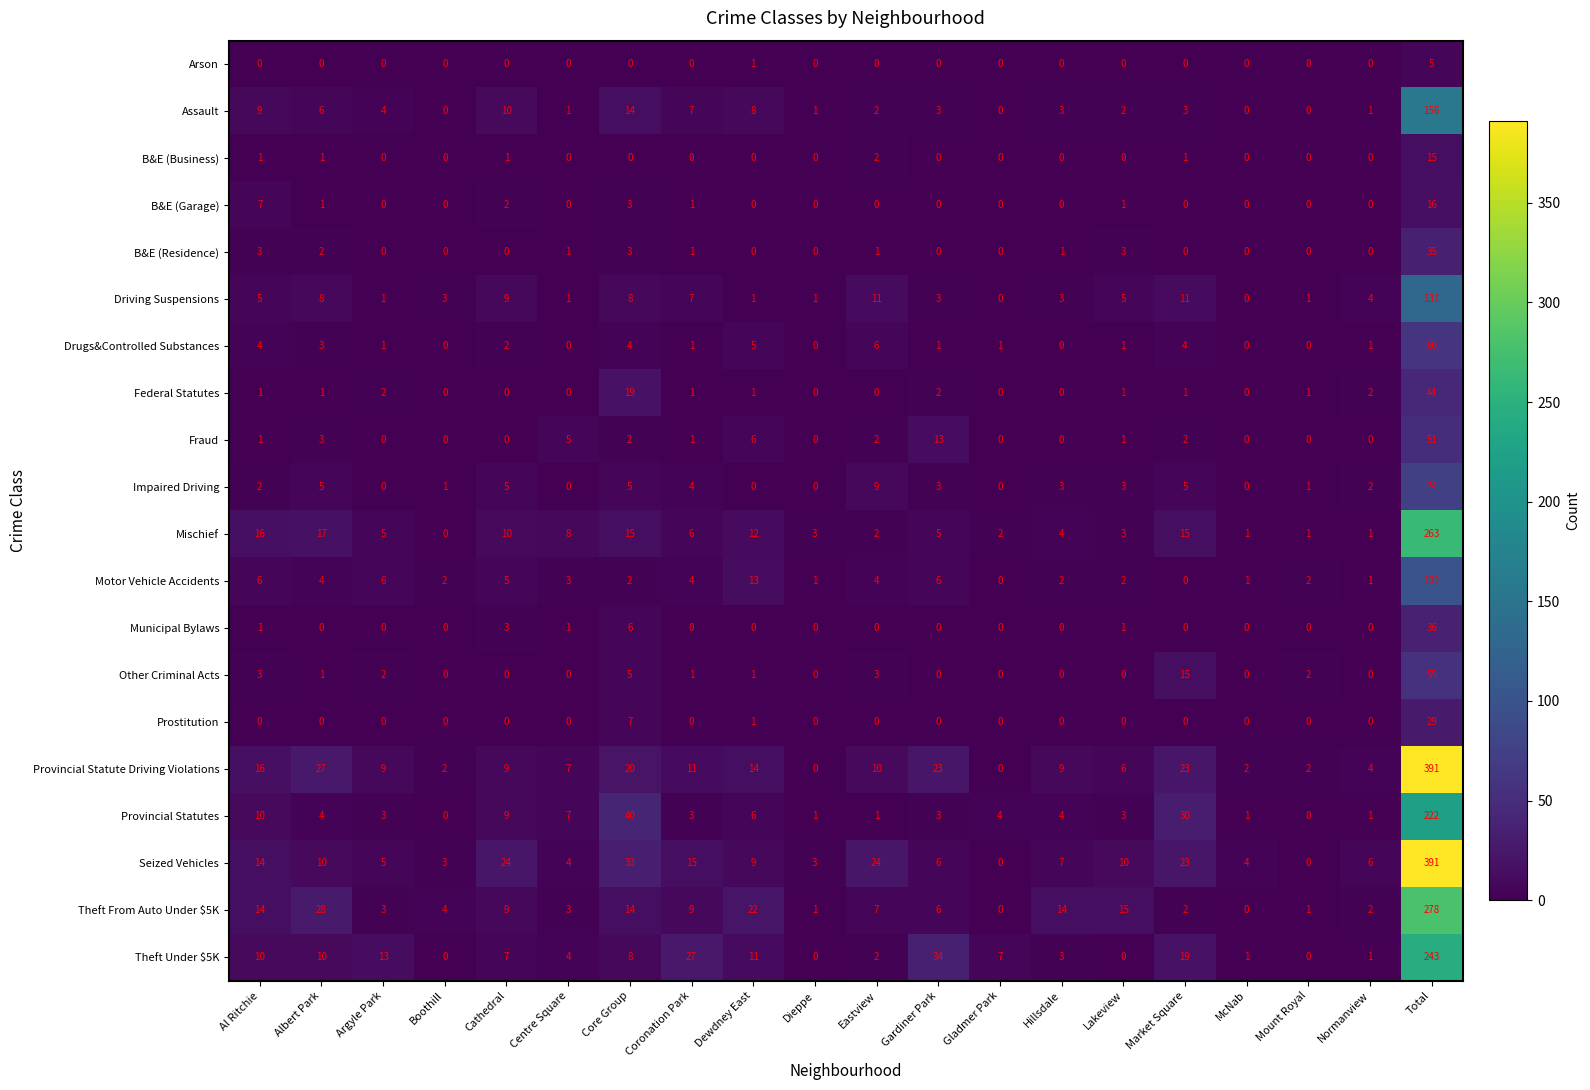

What is the sum of all Impaired Driving values?

122